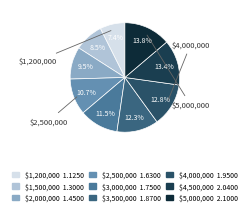

To the nearest percent, what is the average slice percentage?

11%